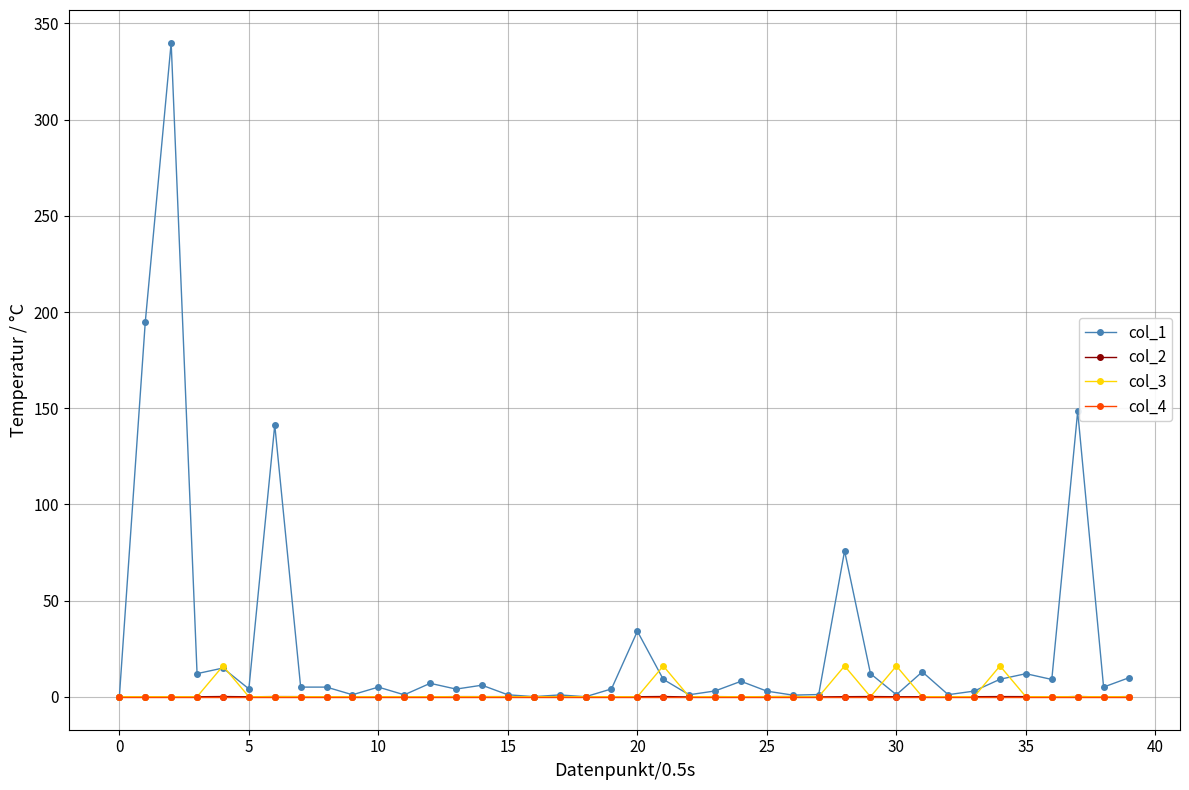

True or false: col_3 has more than 0 interior local peaks.

True